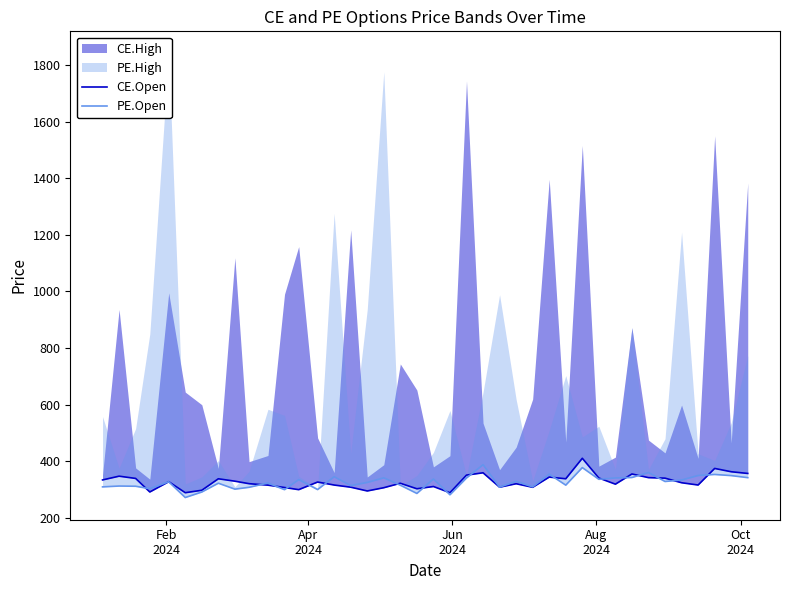

The value of CE.Open at Feb
2024 is 334.4. True or false?

True